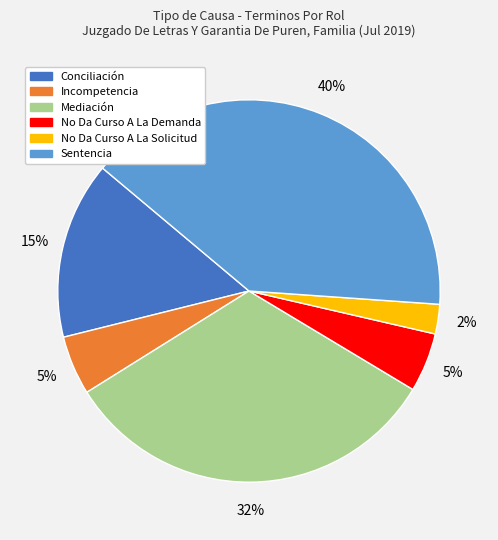

To the nearest percent, what is the difference between the Conciliación and No Da Curso A La Demanda slice percentages?

10%